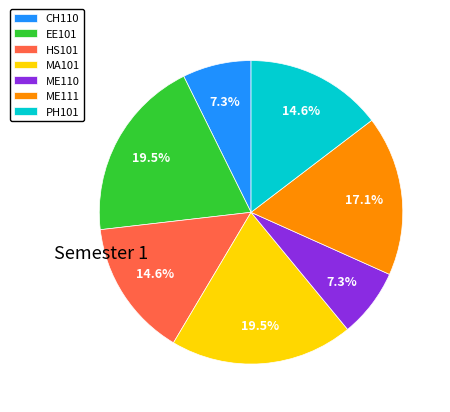

Is it true that PH101 is 28% of the pie?

False